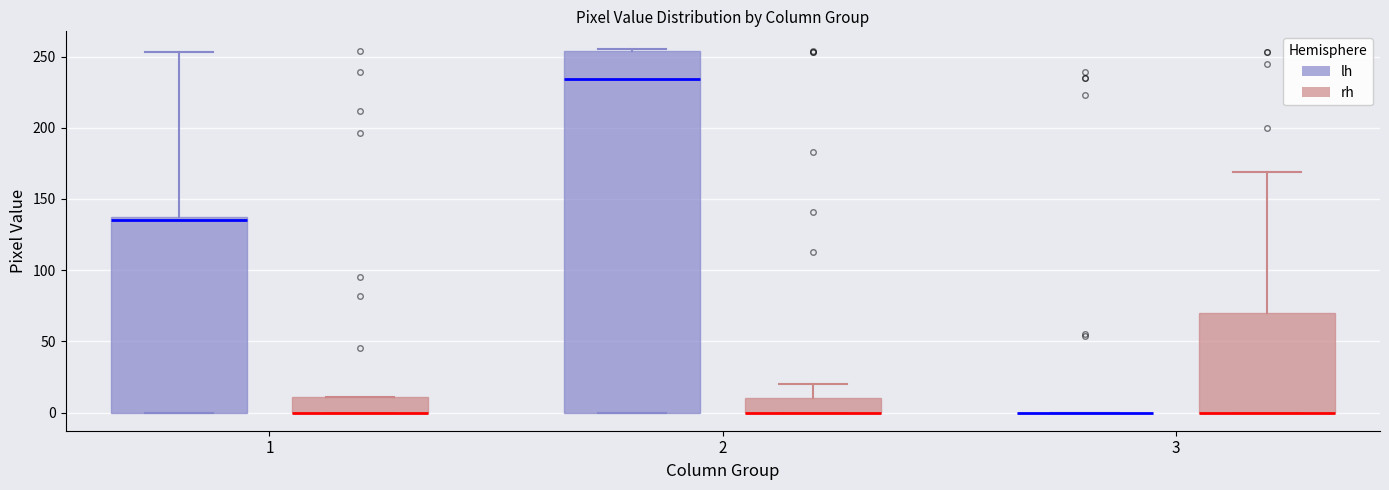

Comparing the boxes themselves (not the whiskers), which one is the tallest?

2 (lh)